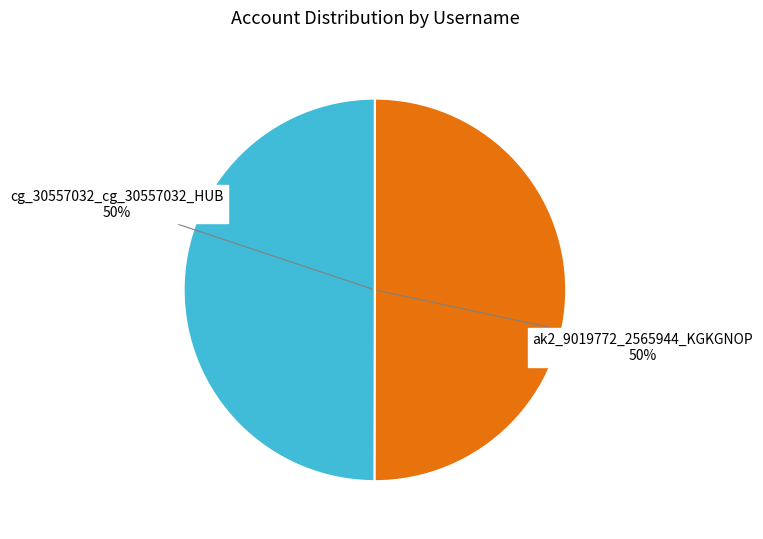

To the nearest percent, what is the average slice percentage?

50%